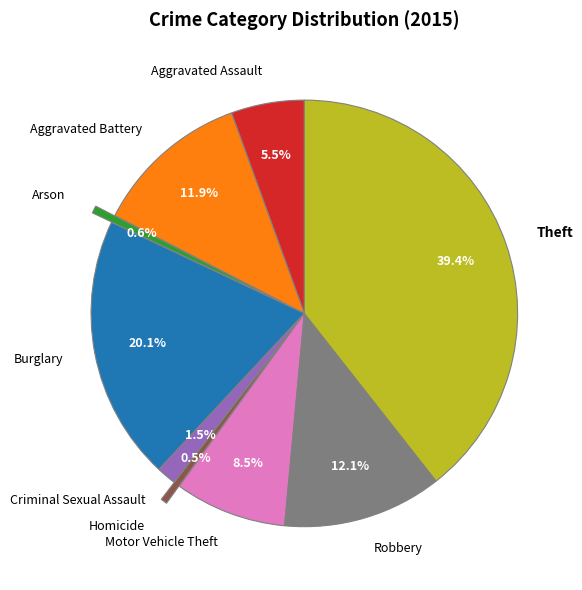

Which slice is the largest?

Theft